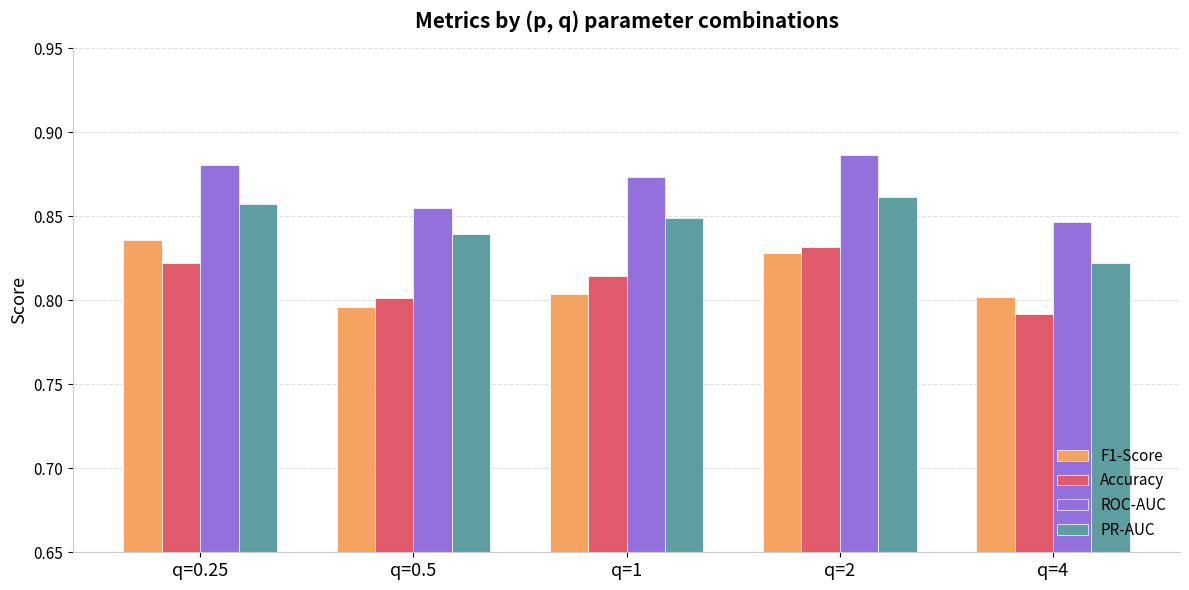

The value of F1-Score at q=1 is 1.4. True or false?

False